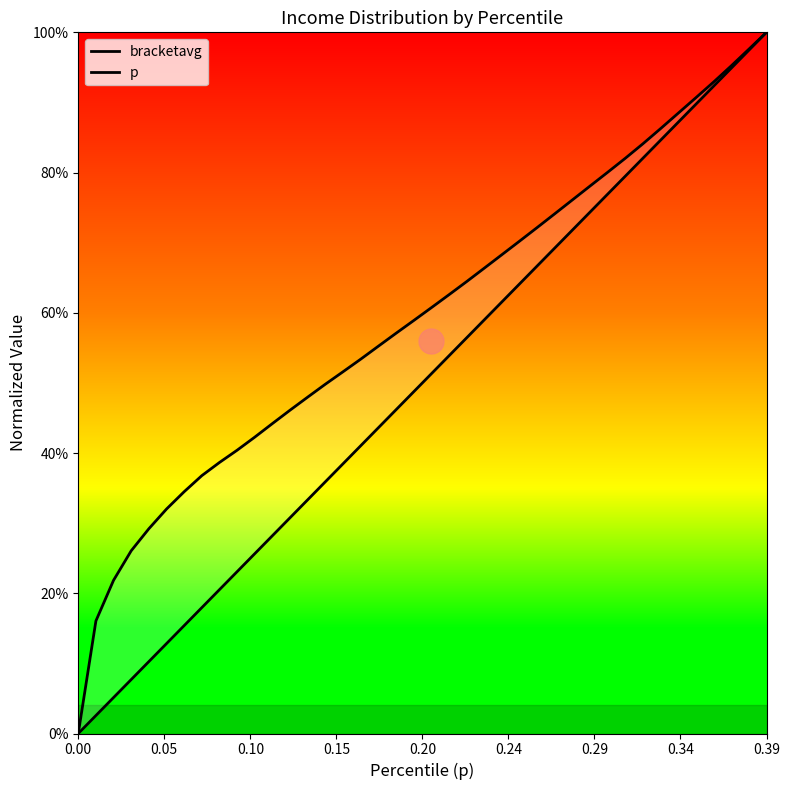

At how many categories does at least one series exceed 0?

39